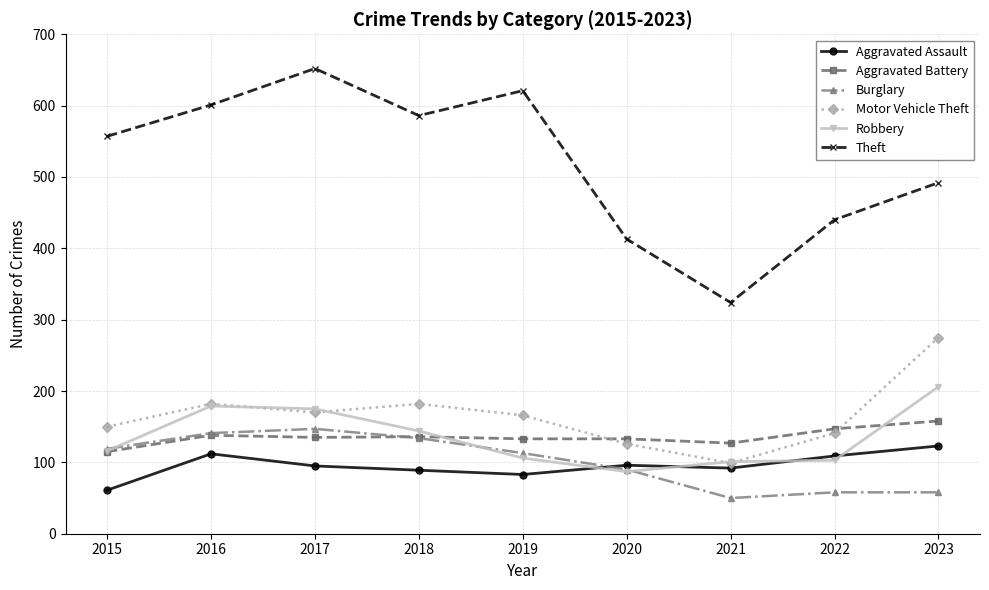

Is it true that Theft equals 652 at 2017?

True